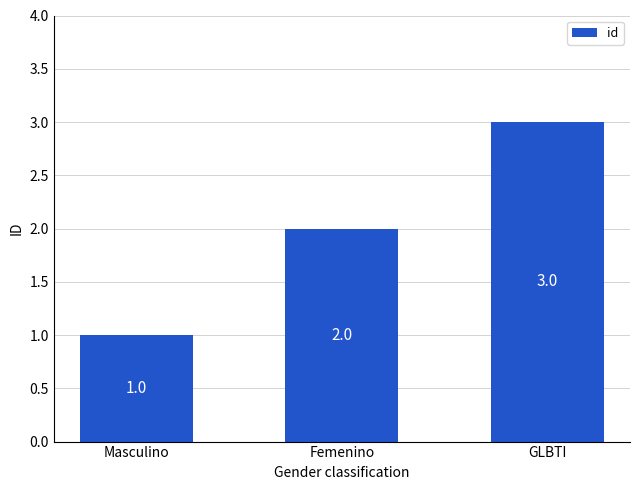

Does the chart contain stacked bars?

No